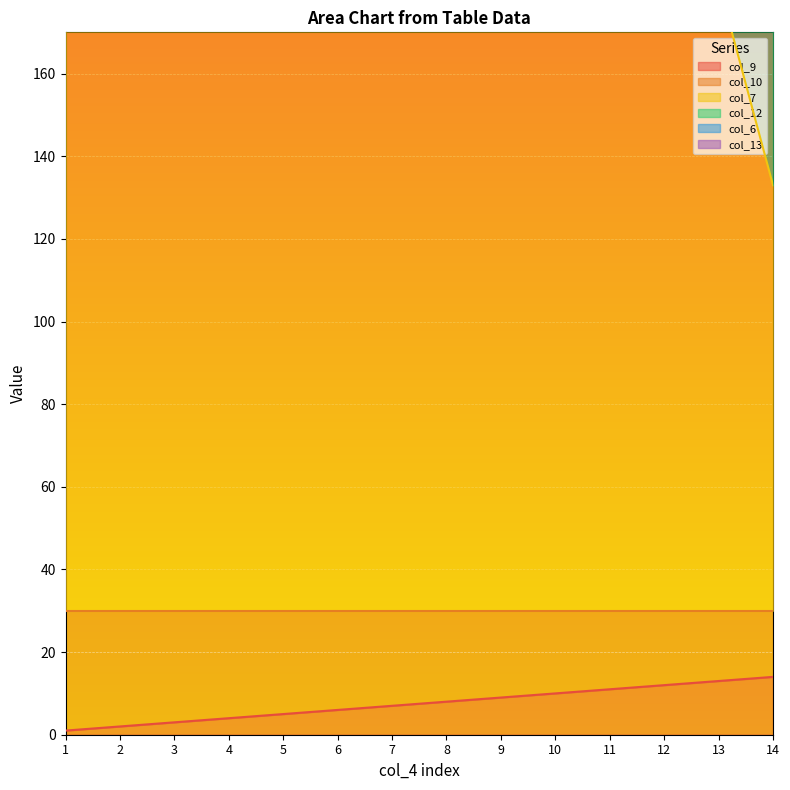

At which label does col_6 first exceed 372?

1